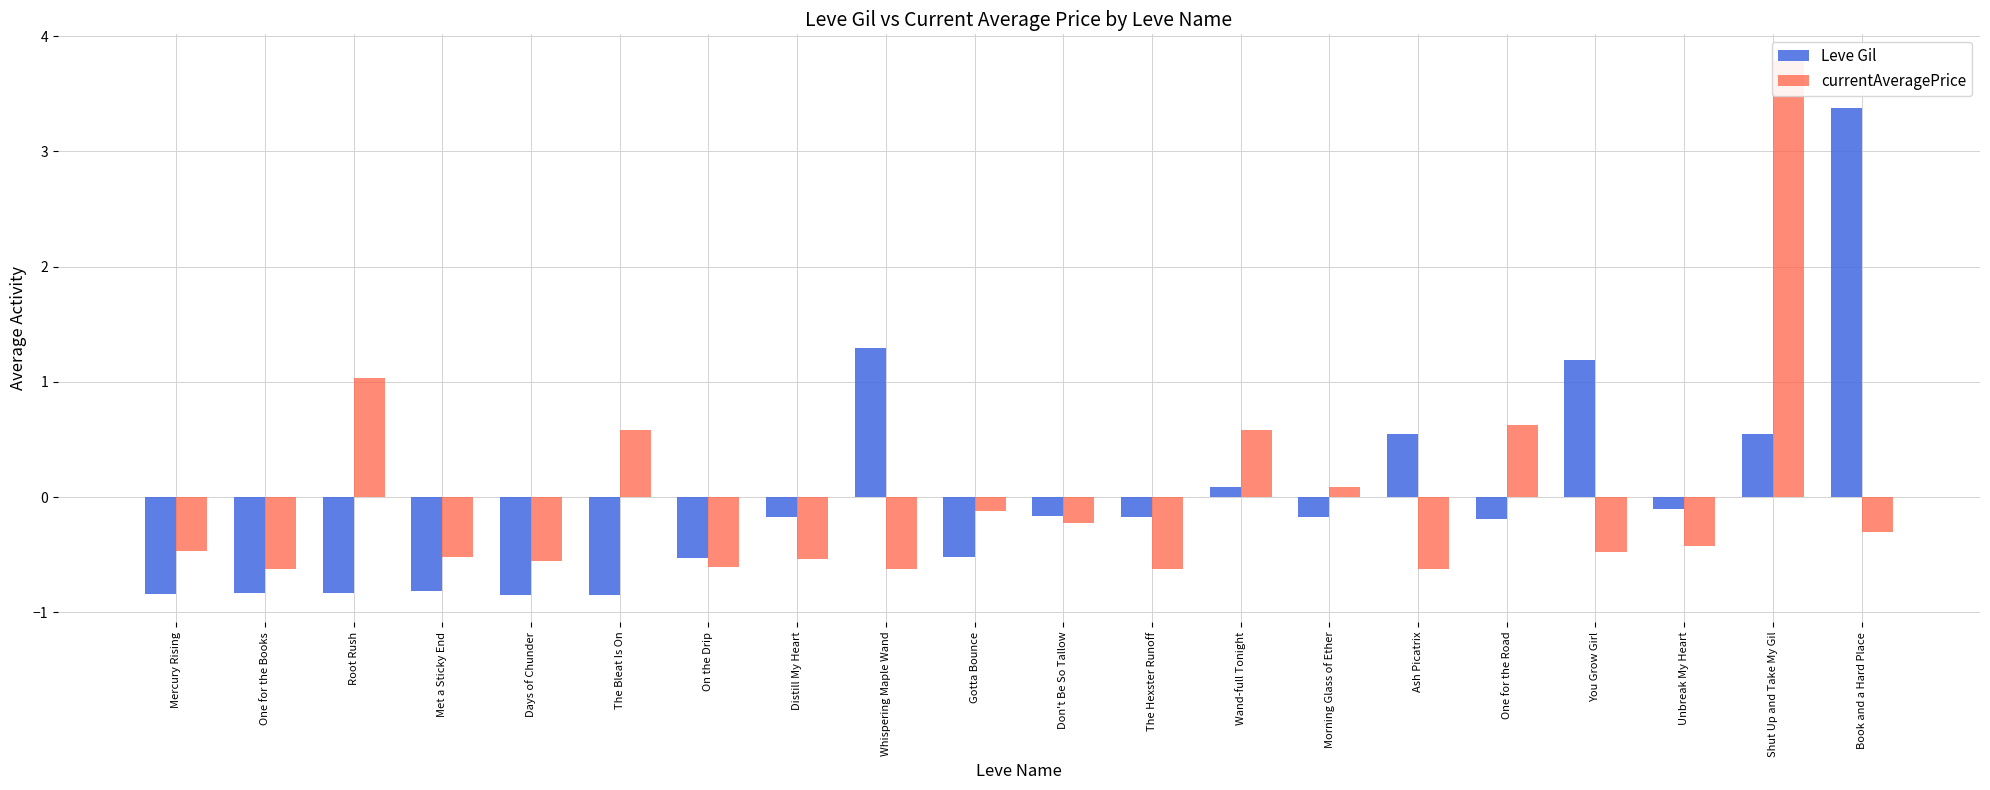

Count the number of data series in this chart.

2